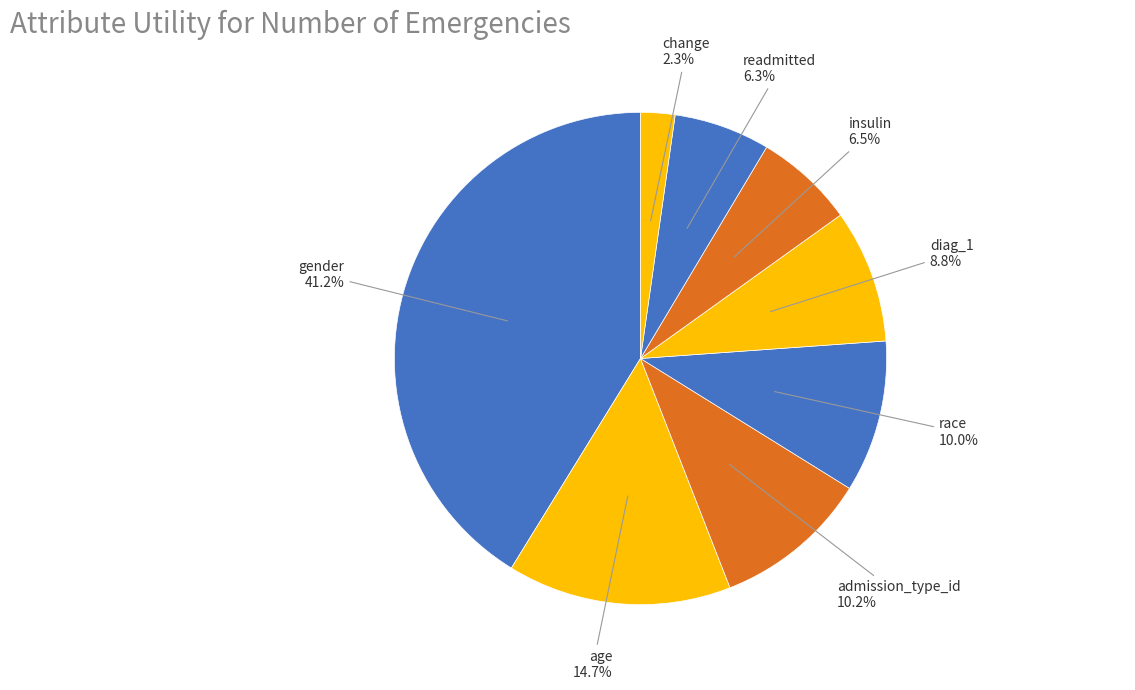

Count the number of slices in the pie.

8